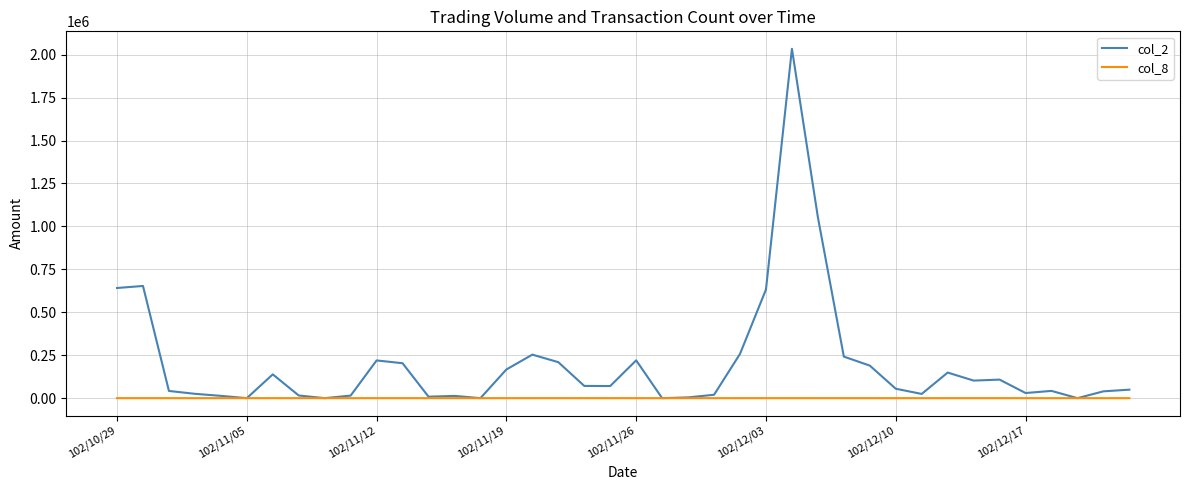

List the series in order of their overall mean, lowest first.

col_8, col_2